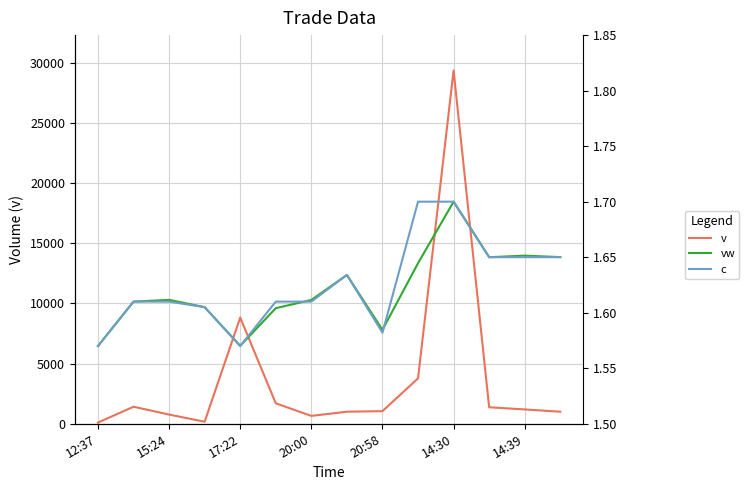

Where do vw and c first cross each other?

20:58 and 14:30